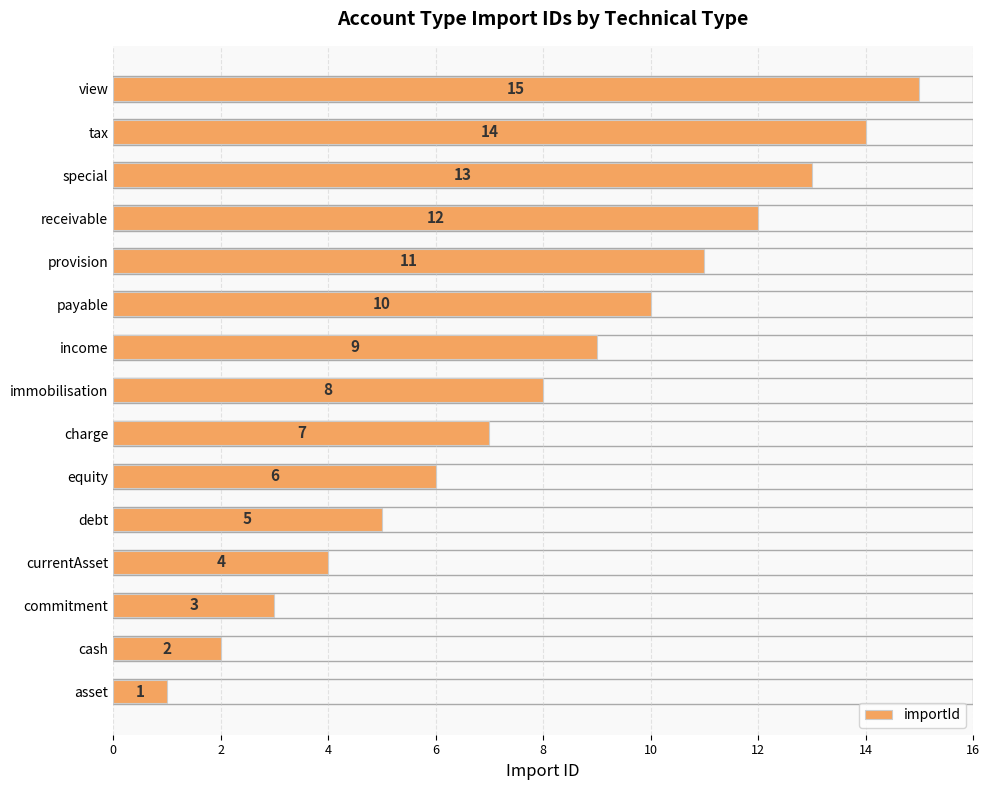

List the labels in order of value, smallest first.

asset, cash, commitment, currentAsset, debt, equity, charge, immobilisation, income, payable, provision, receivable, special, tax, view